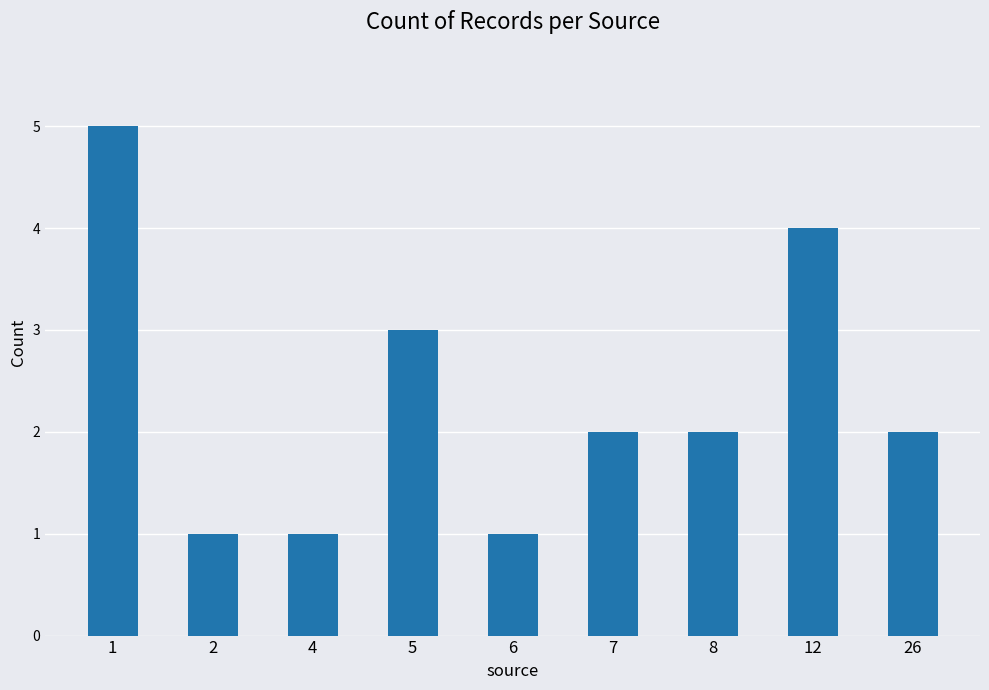

How many values are between 1 and 3?

7